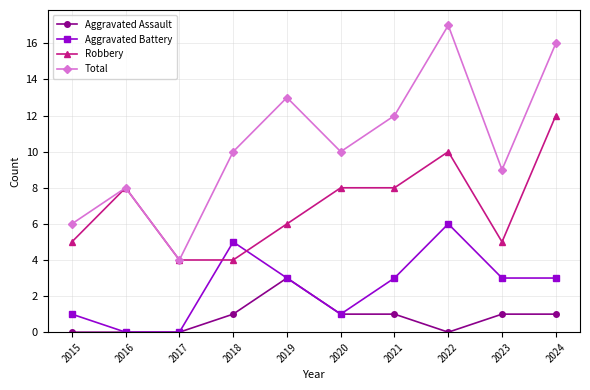

Reading left to right, what are all the values shown in this chart?

Aggravated Assault: 2015=0	2016=0	2017=0	2018=1	2019=3	2020=1	2021=1	2022=0	2023=1	2024=1
Aggravated Battery: 2015=1	2016=0	2017=0	2018=5	2019=3	2020=1	2021=3	2022=6	2023=3	2024=3
Robbery: 2015=5	2016=8	2017=4	2018=4	2019=6	2020=8	2021=8	2022=10	2023=5	2024=12
Total: 2015=6	2016=8	2017=4	2018=10	2019=13	2020=10	2021=12	2022=17	2023=9	2024=16